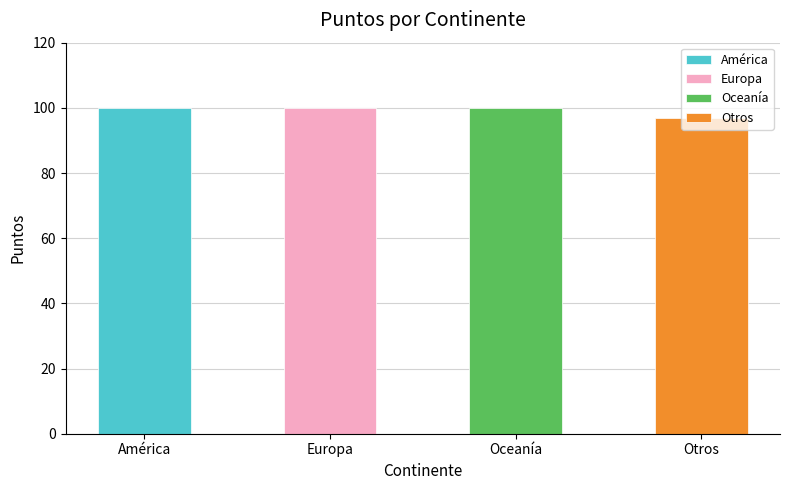

Rank the categories by value from lowest to highest.

Otros, América, Europa, Oceanía